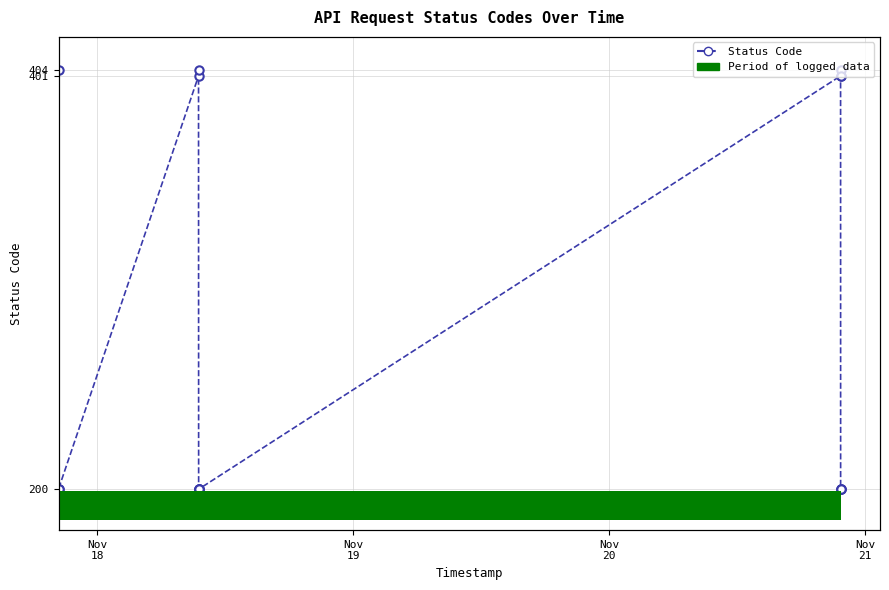

What is the average value?

281